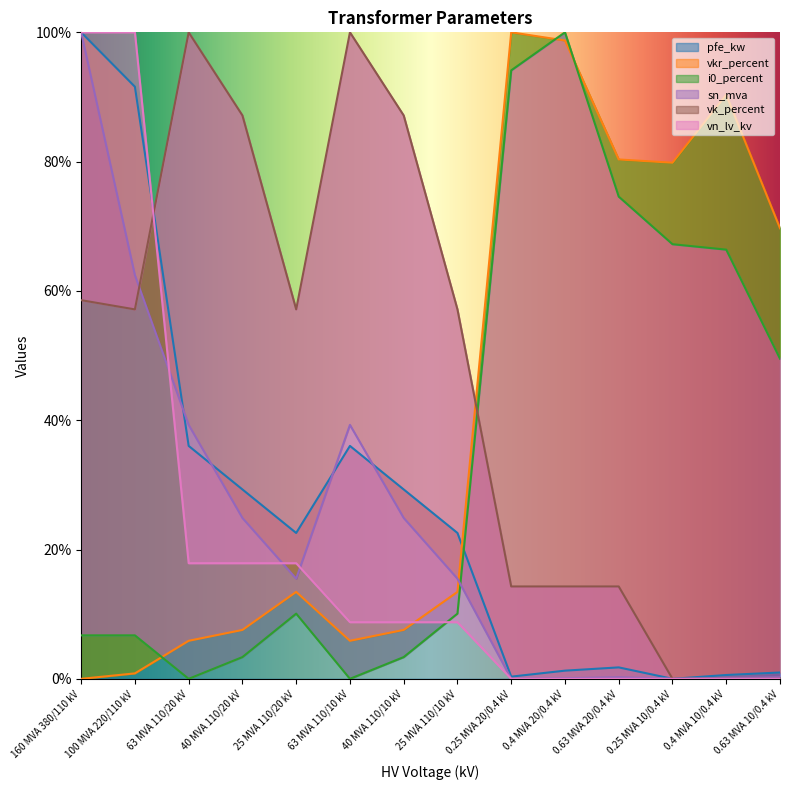

What is the maximum value for vk_percent?

100.0